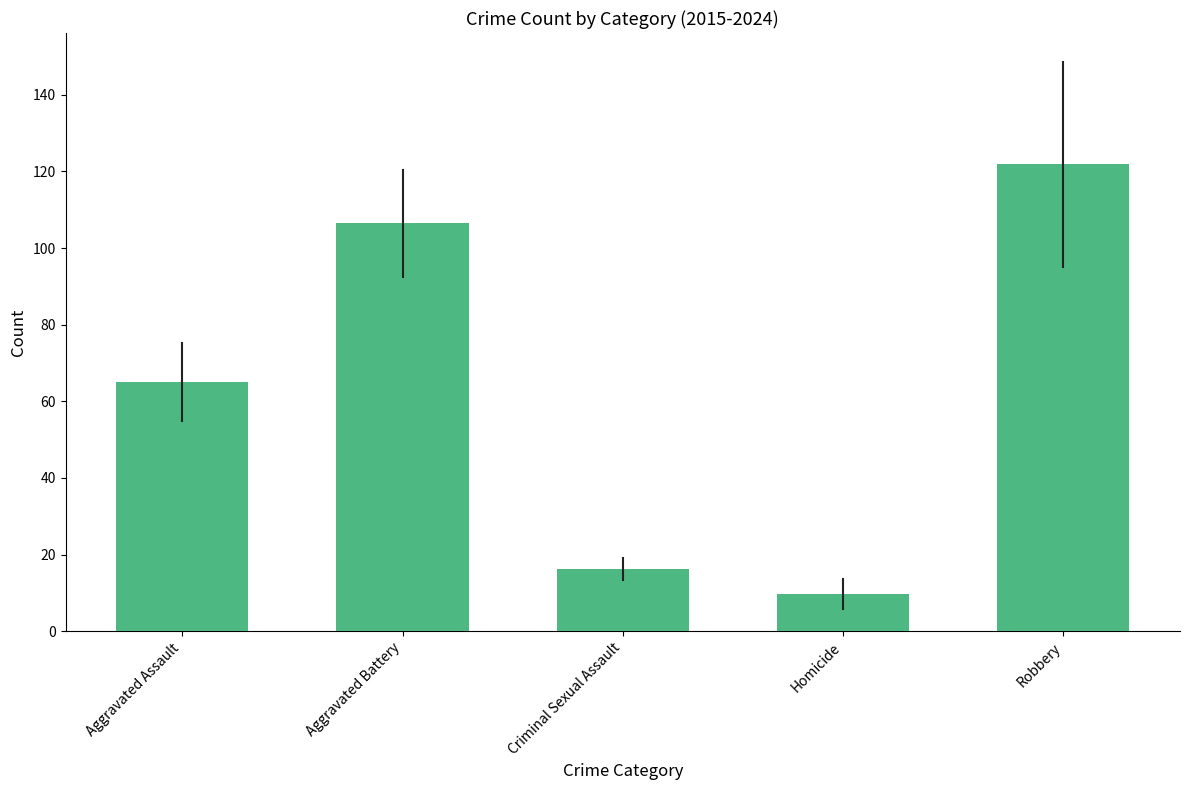

What is the minimum value shown in the chart?

9.8